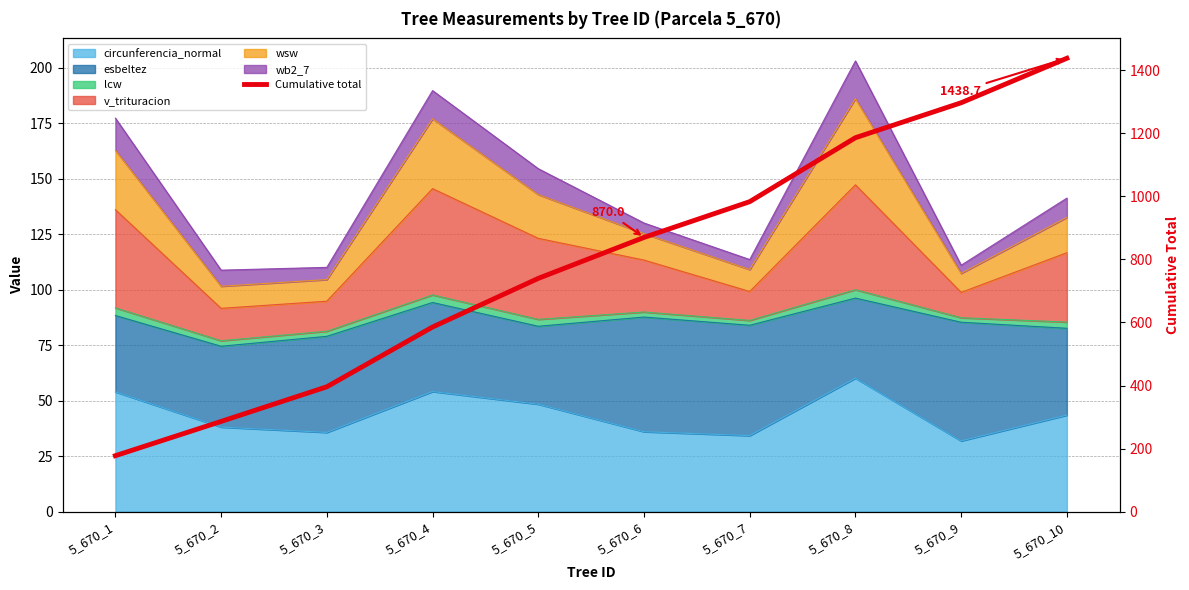

What is the value of the 3rd point from the left?

396.0